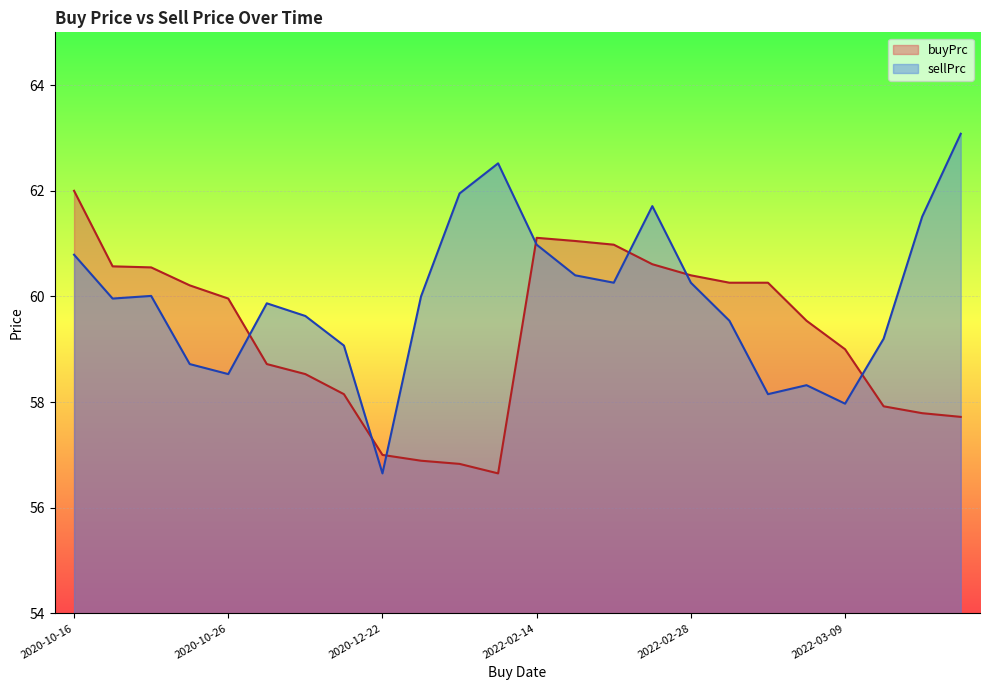

What is the label of the 16th point from the left?

2022-02-24